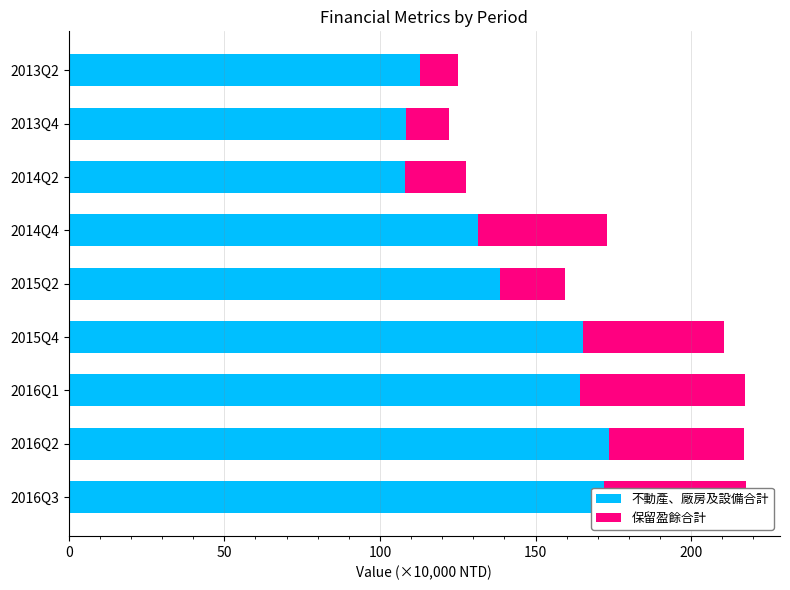

What is the total value across all series at 2015Q4?

210.6